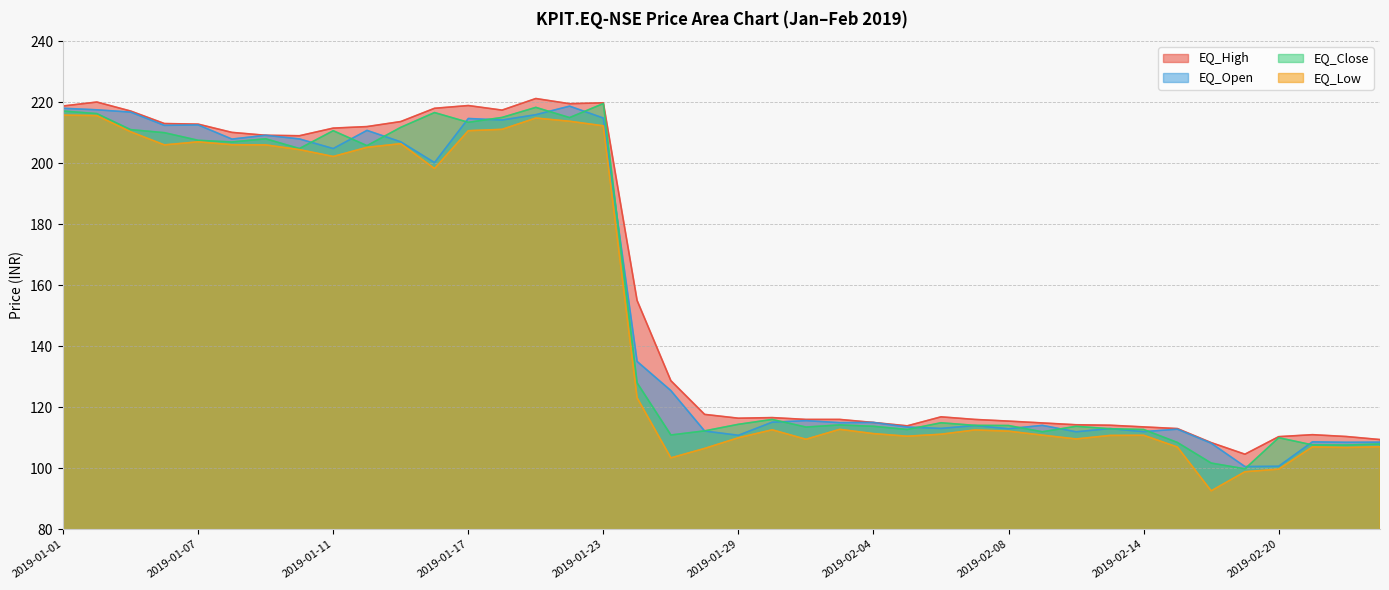

Rank the categories by EQ_High value from lowest to highest.

2019-02-19, 2019-02-18, 2019-02-25, 2019-02-20, 2019-02-22, 2019-02-21, 2019-02-15, 2019-02-14, 2019-02-05, 2019-02-13, 2019-02-12, 2019-02-11, 2019-02-04, 2019-02-08, 2019-01-31, 2019-02-01, 2019-02-07, 2019-01-29, 2019-01-30, 2019-02-06, 2019-01-28, 2019-01-25, 2019-01-24, 2019-01-10, 2019-01-09, 2019-01-08, 2019-01-11, 2019-01-14, 2019-01-07, 2019-01-04, 2019-01-15, 2019-01-03, 2019-01-18, 2019-01-16, 2019-01-01, 2019-01-17, 2019-01-22, 2019-01-23, 2019-01-02, 2019-01-21